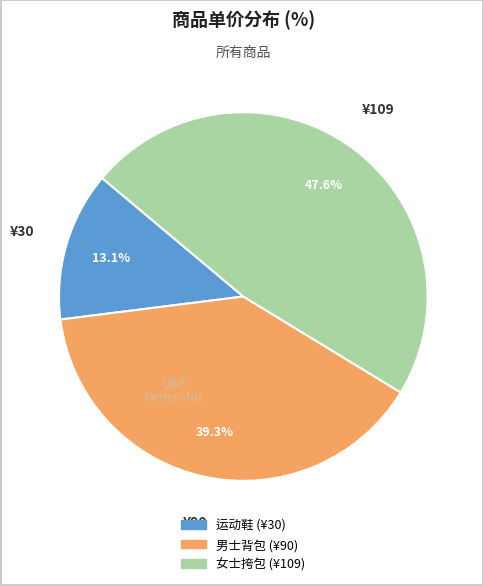

Does 男士背包 (¥90) represent more than half of the total?

No